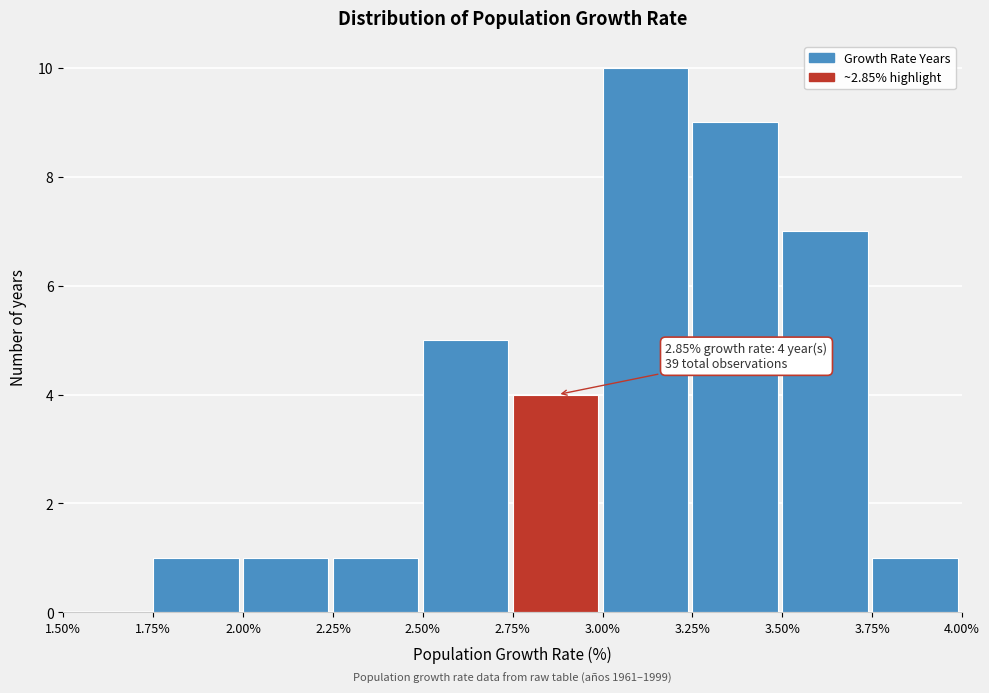

Over which range of the x-axis is the bar tallest?

3.00% to 3.25%